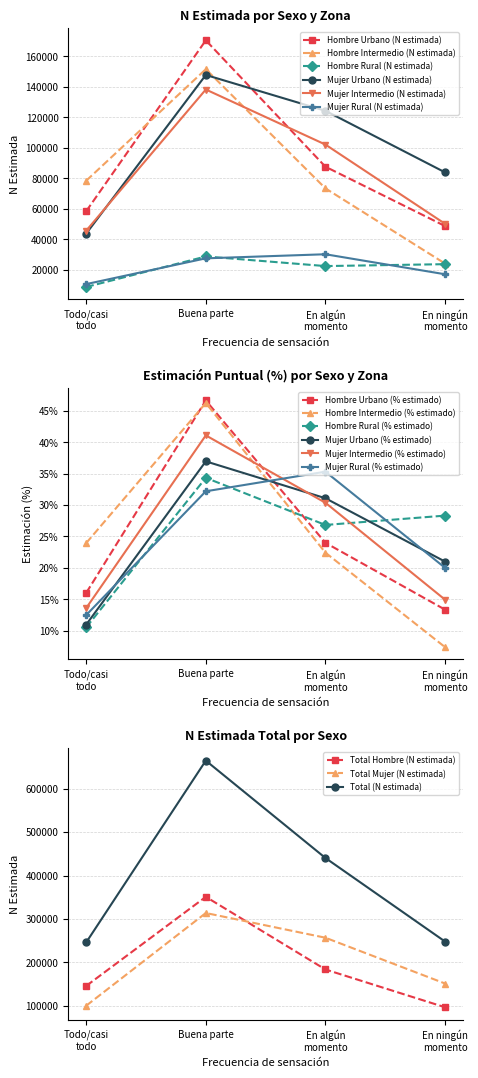

True or false: Hombre Intermedio (N estimada) has a value of 271572 at Buena parte.

False